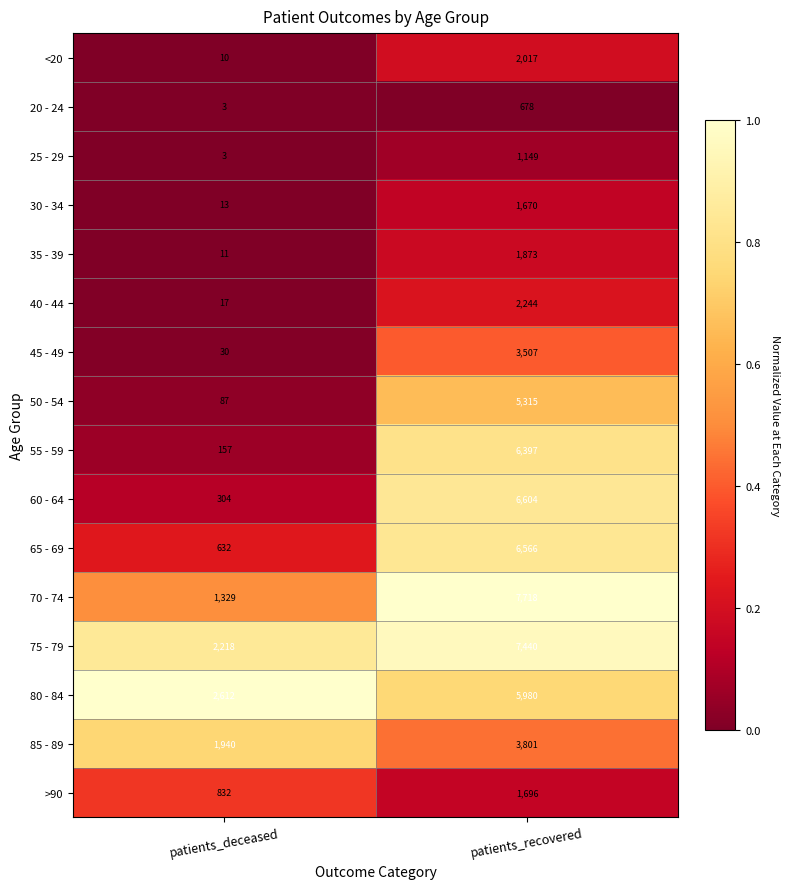

What is the spread (max minus min) of values at patients_recovered?

7040